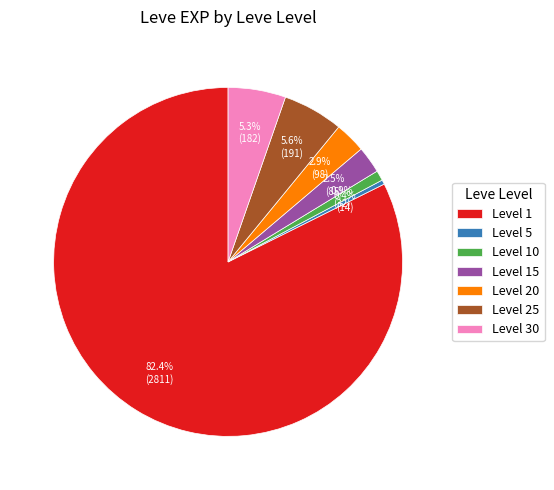

Which category has the biggest portion of the pie?

Level 1